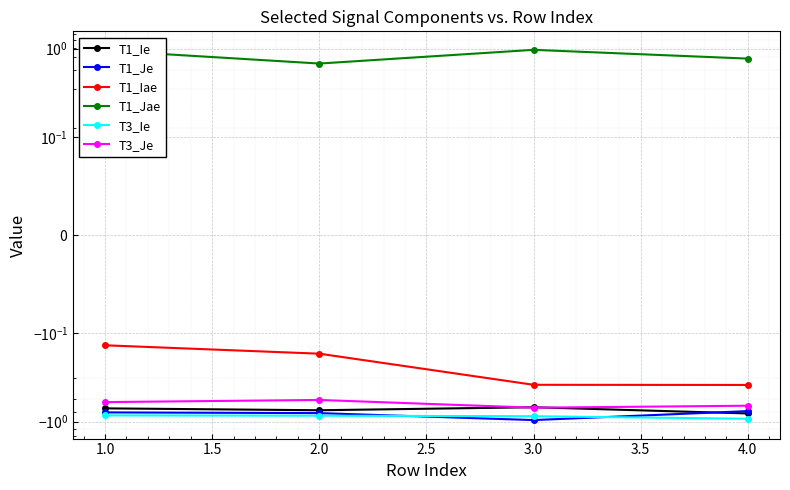

Count the number of data series in this chart.

6